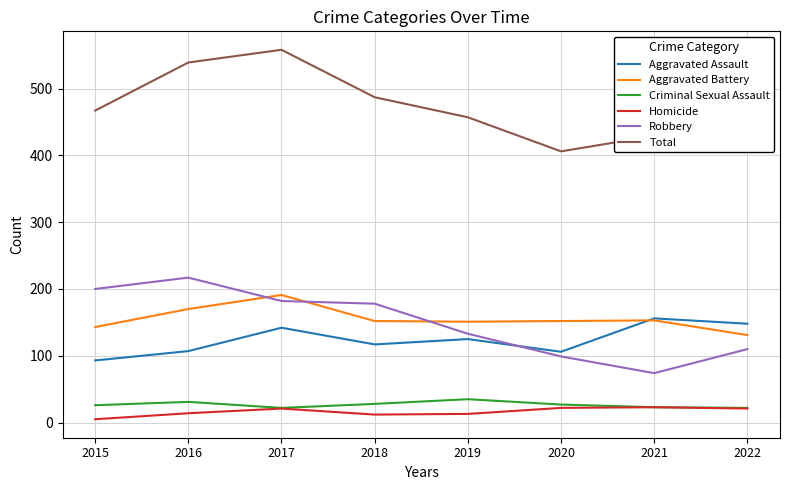

List the series in order of their peak value, highest first.

Total, Robbery, Aggravated Battery, Aggravated Assault, Criminal Sexual Assault, Homicide